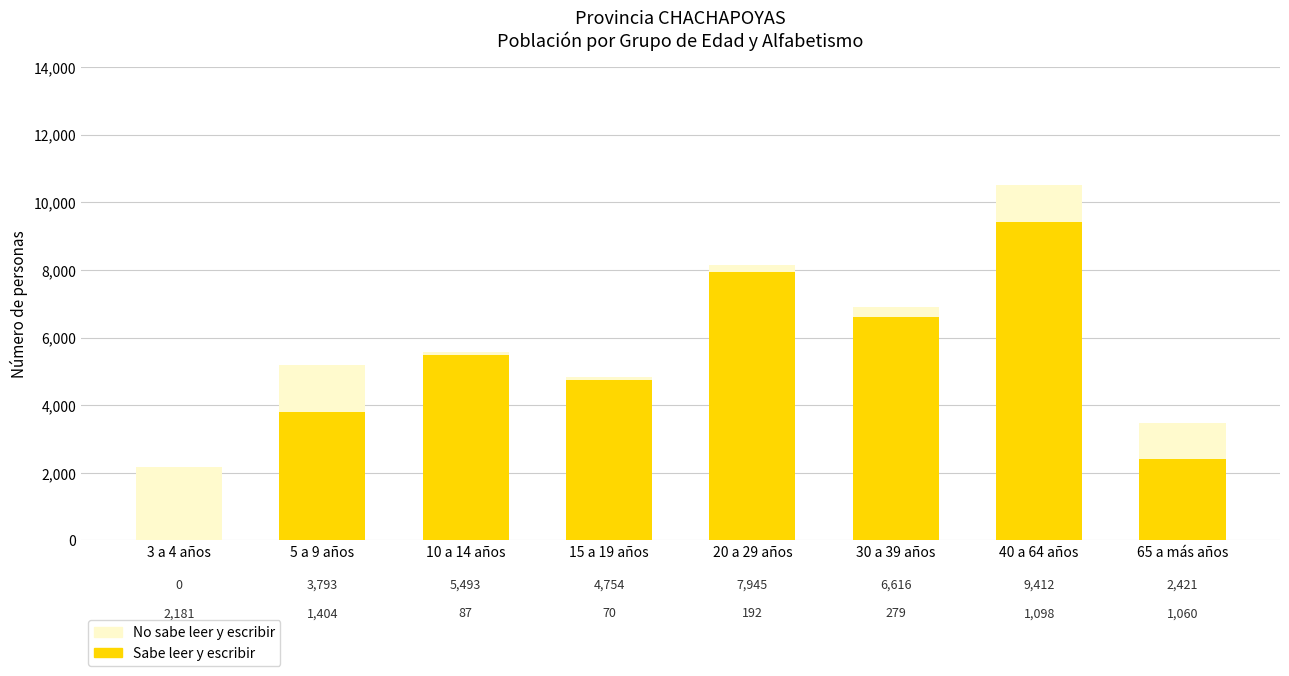

What is the sum of all Sabe leer y escribir values?

40434